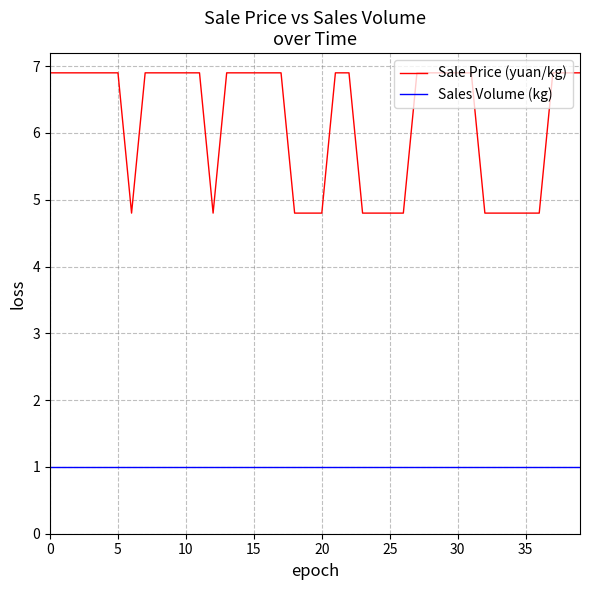

What is the average value of the Sales Volume (kg) series?

1.0